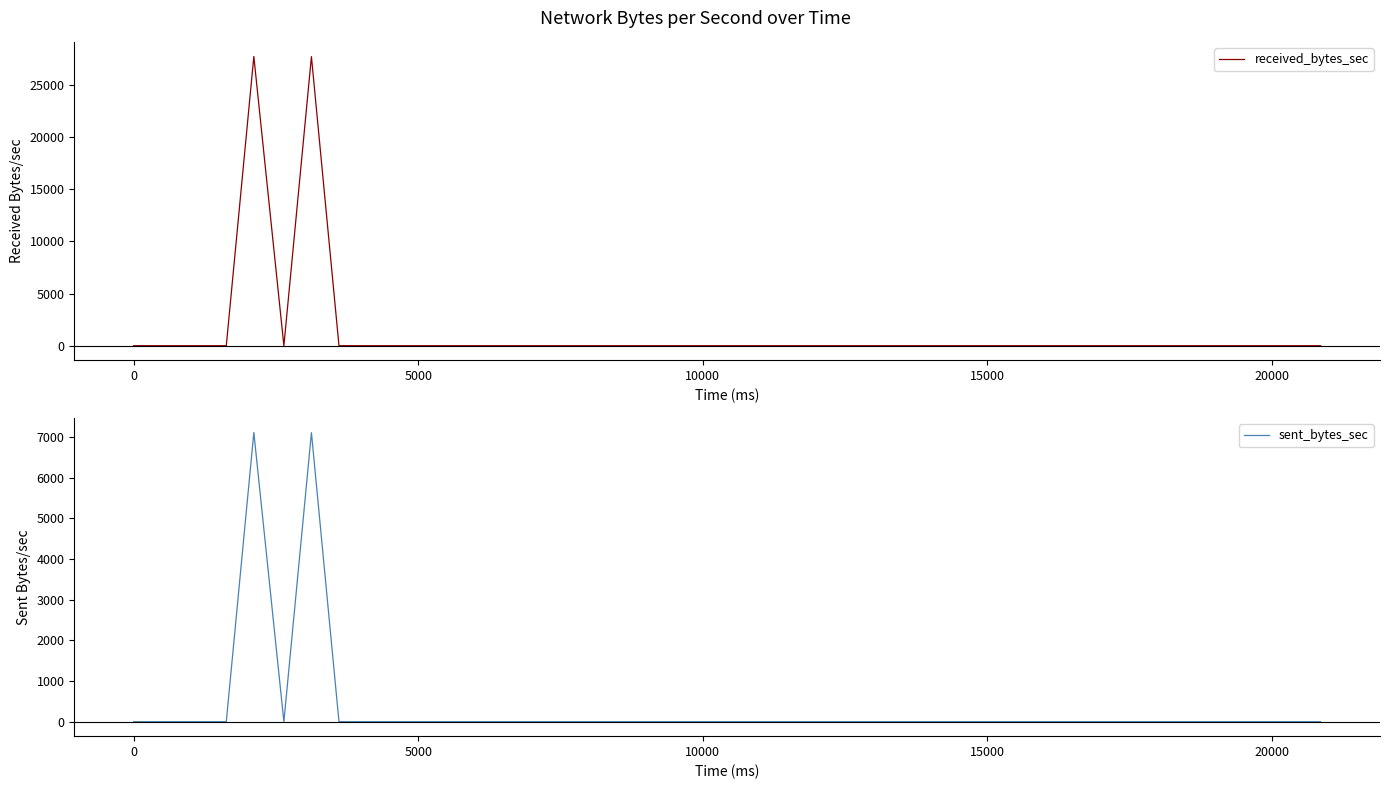

Rank the series by their average value, from lowest to highest.

sent_bytes_sec, received_bytes_sec